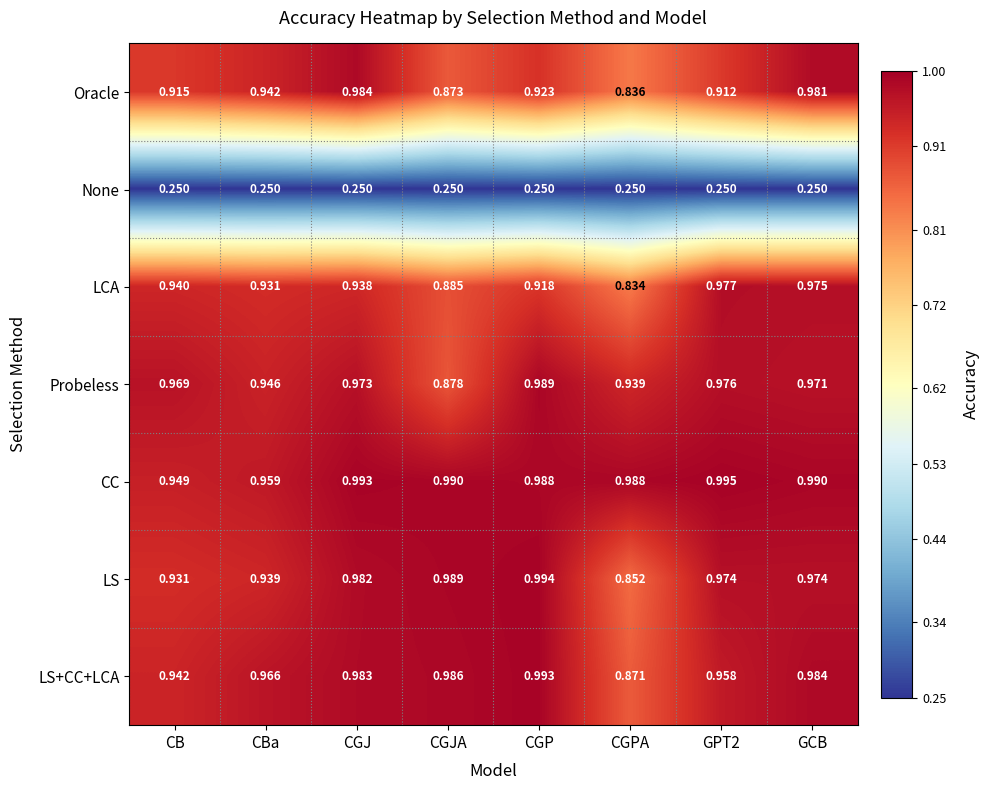

What is the difference between the highest and lowest values at CGJ?

0.7